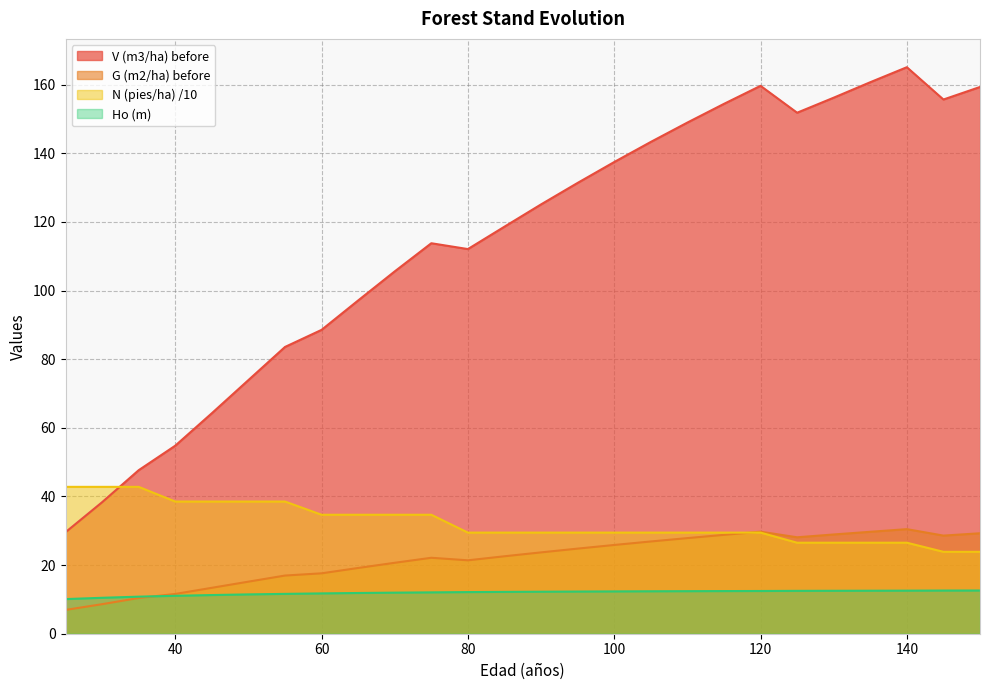

At which label does G (m2/ha) before reach its peak?

140